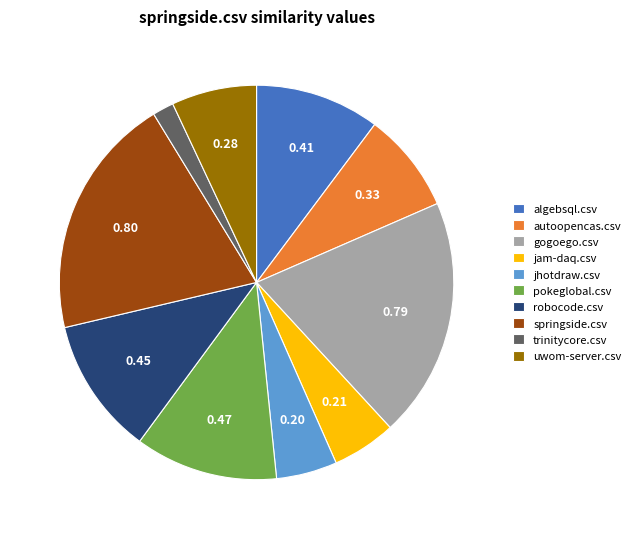

Between uwom-server.csv and springside.csv, which is larger?

springside.csv